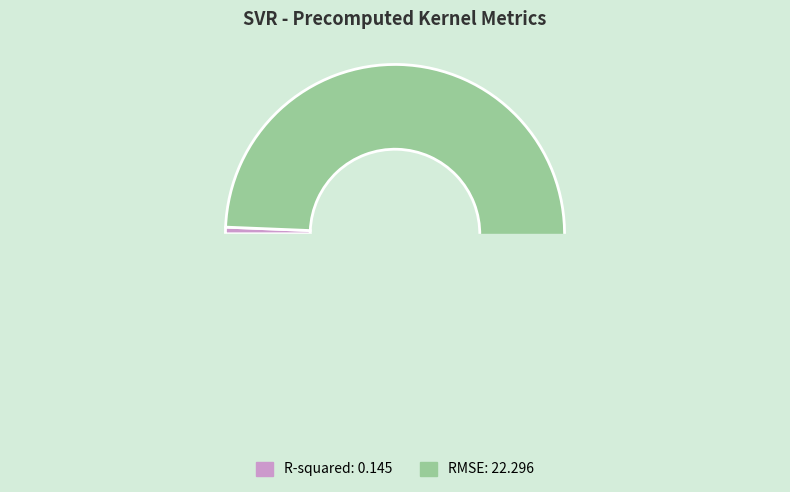

Is there any slice that represents more than half of the pie?

Yes